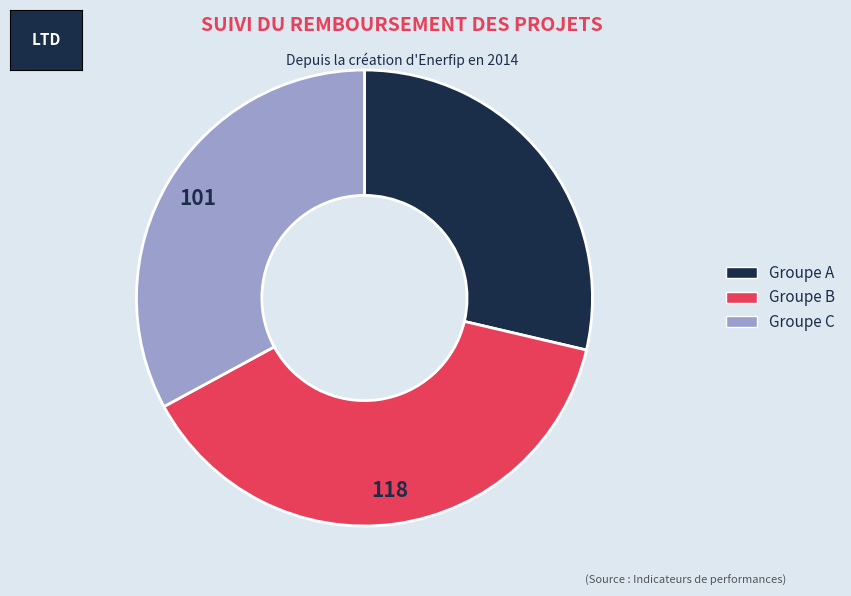

Is there any slice that represents more than half of the pie?

No